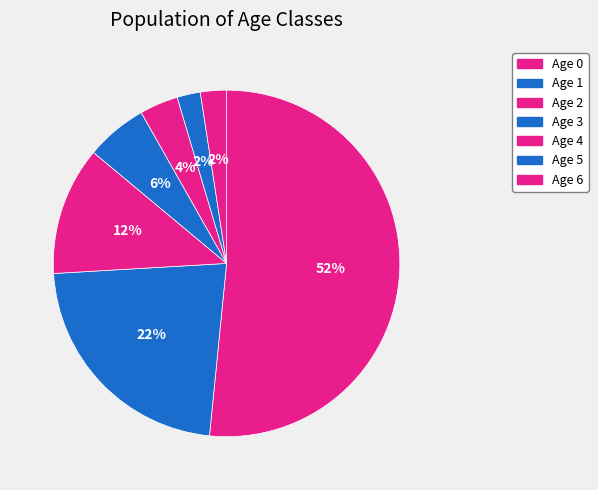

To the nearest percent, what portion does Age 2 represent?

12%